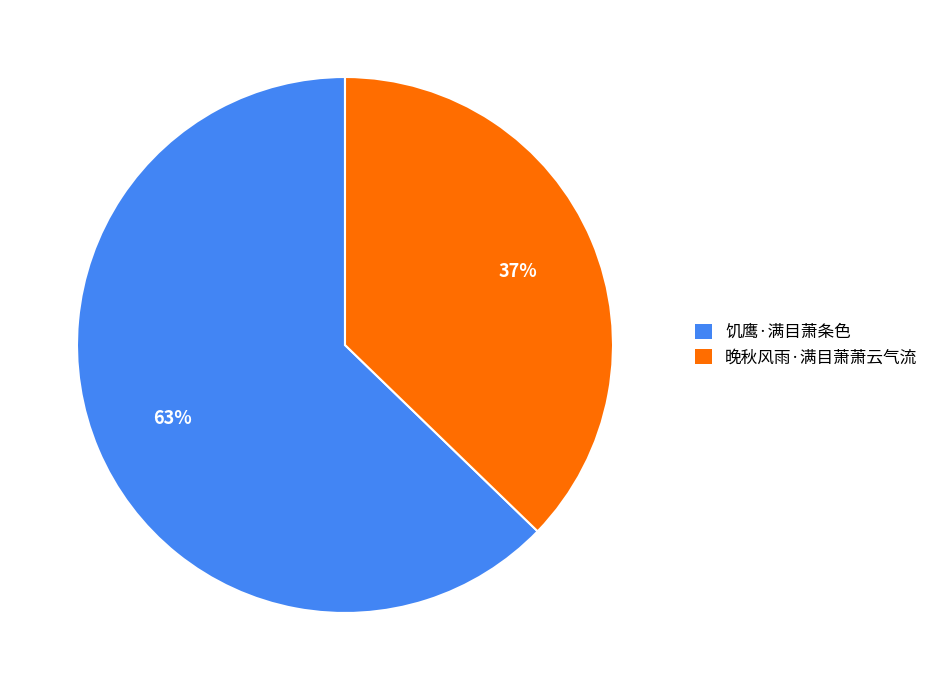

Is the sum of 饥鹰·满目萧条色 and 晚秋风雨·满目萧萧云气流 greater than half?

Yes